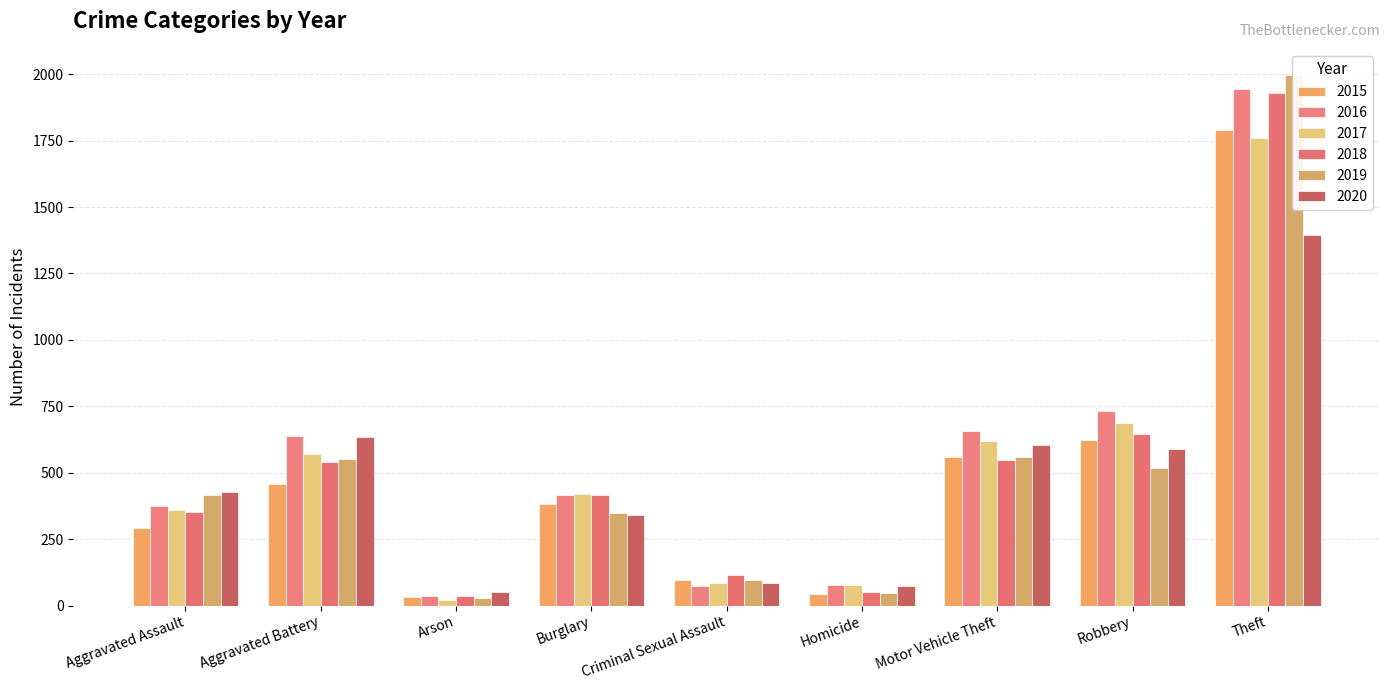

What are all the series names shown in the legend?

2015, 2016, 2017, 2018, 2019, 2020